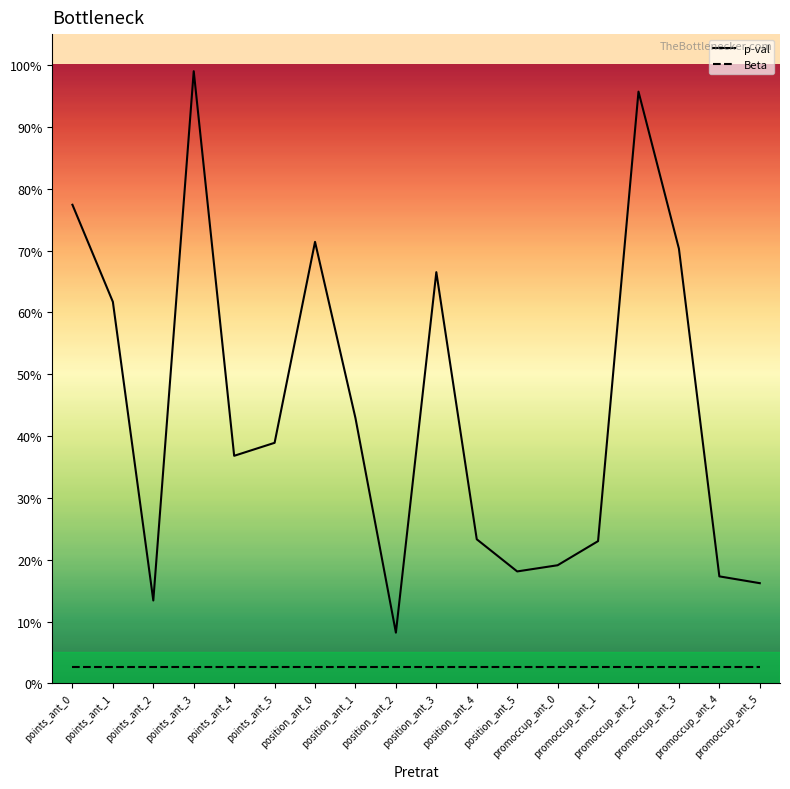

At how many categories does at least one series exceed 0?

18